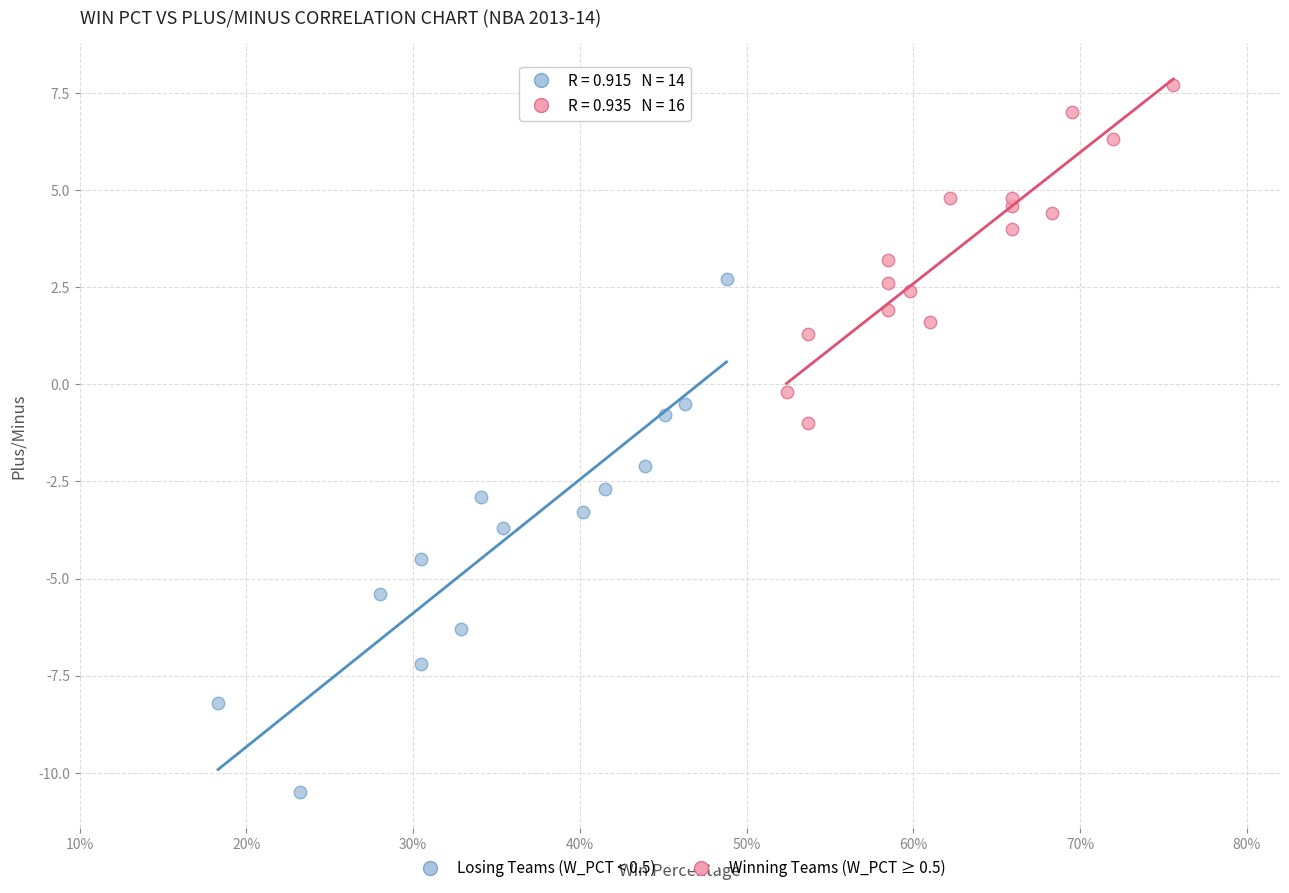

Which series reaches the maximum Y coordinate?

Winning Teams (W_PCT ≥ 0.5)